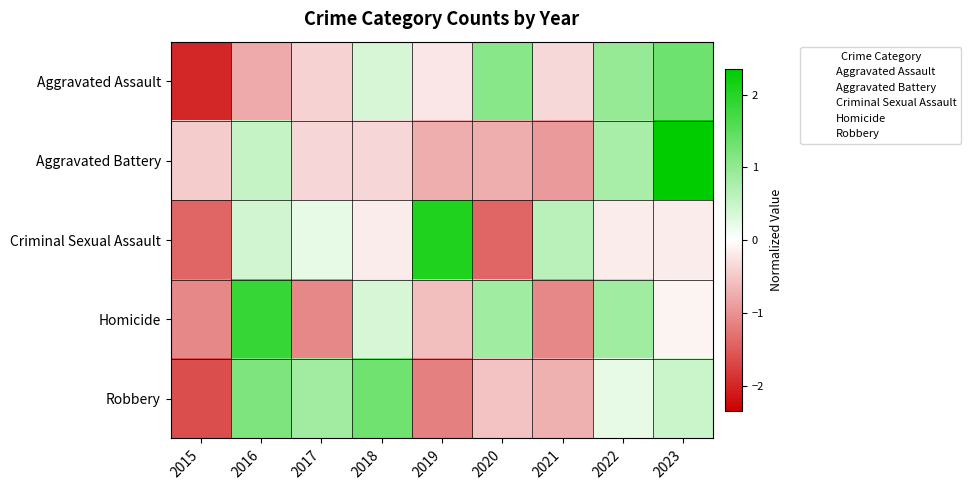

Which label corresponds to the smallest value in the chart?

2015